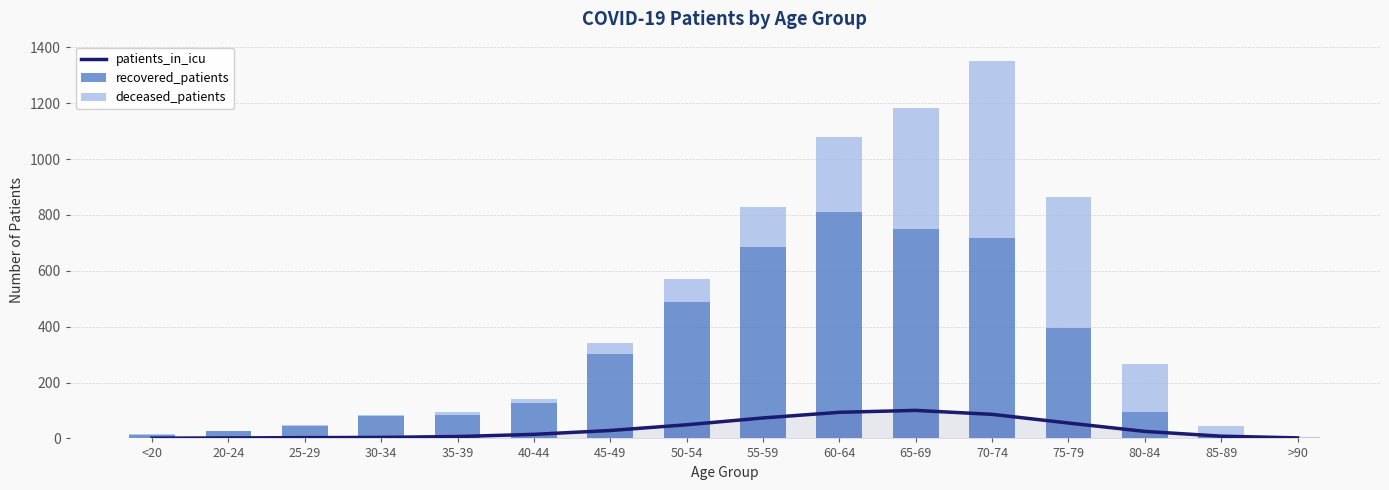

Reading left to right, list all the values displayed in this chart.

patients_in_icu: <20=0.8	20-24=1.7	25-29=2.7	30-34=3.7	35-39=6.7	40-44=14.6	45-49=28.4	50-54=48.8	55-59=73.3	60-64=93.5	65-69=100.4	70-74=86.2	75-79=55.2	80-84=25.1	85-89=8.0	>90=1.9
recovered_patients: <20=13.0	20-24=25.0	25-29=44.0	30-34=82.0	35-39=85.0	40-44=127.0	45-49=304.0	50-54=489.0	55-59=685.0	60-64=809.0	65-69=751.0	70-74=719.0	75-79=396.0	80-84=96.0	85-89=14.0	>90=2.0
deceased_patients: <20=2.0	20-24=0.0	25-29=3.0	30-34=3.0	35-39=10.0	40-44=14.0	45-49=37.0	50-54=82.0	55-59=144.0	60-64=269.0	65-69=433.0	70-74=634.0	75-79=470.0	80-84=172.0	85-89=31.0	>90=2.0